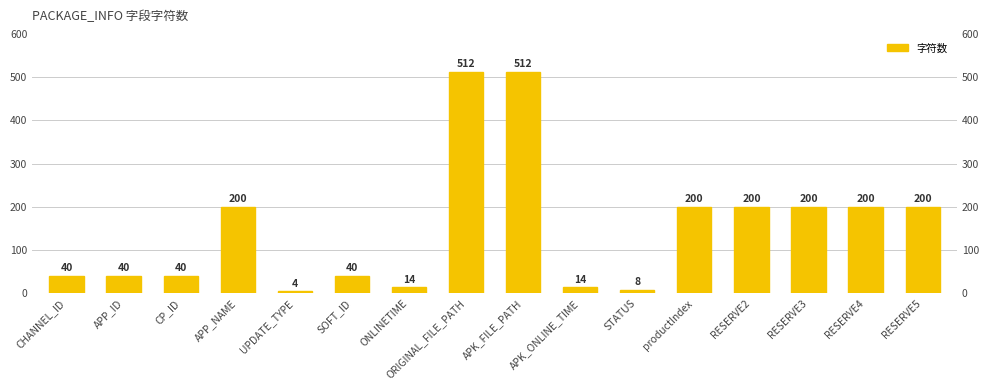

What is the value of the 2nd bar from the left?

40